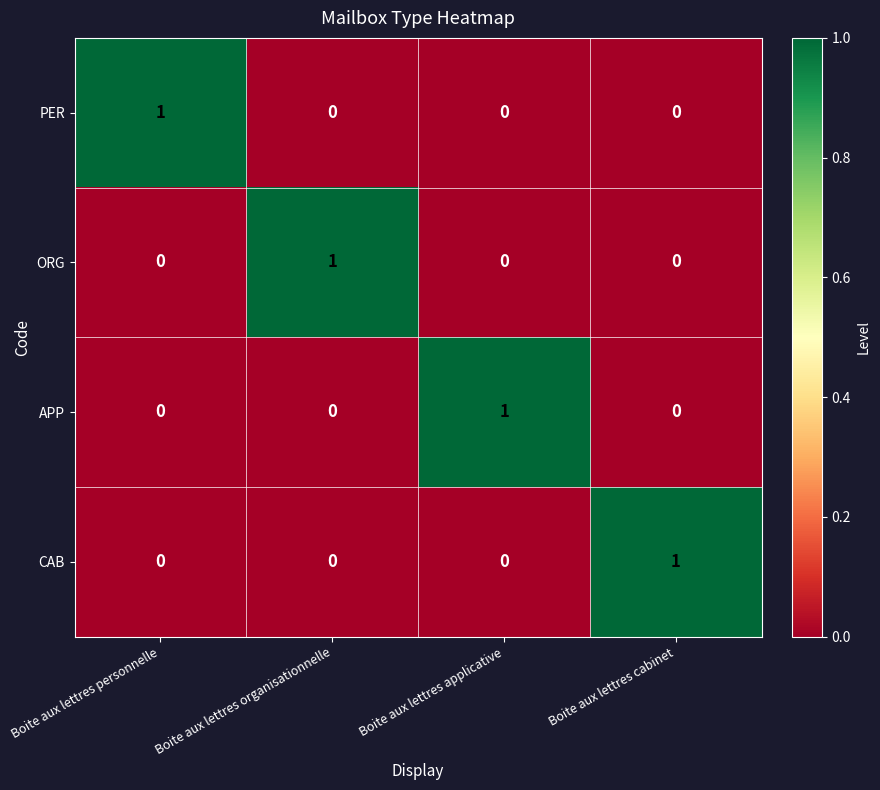

At how many categories does at least one series exceed 0?

4